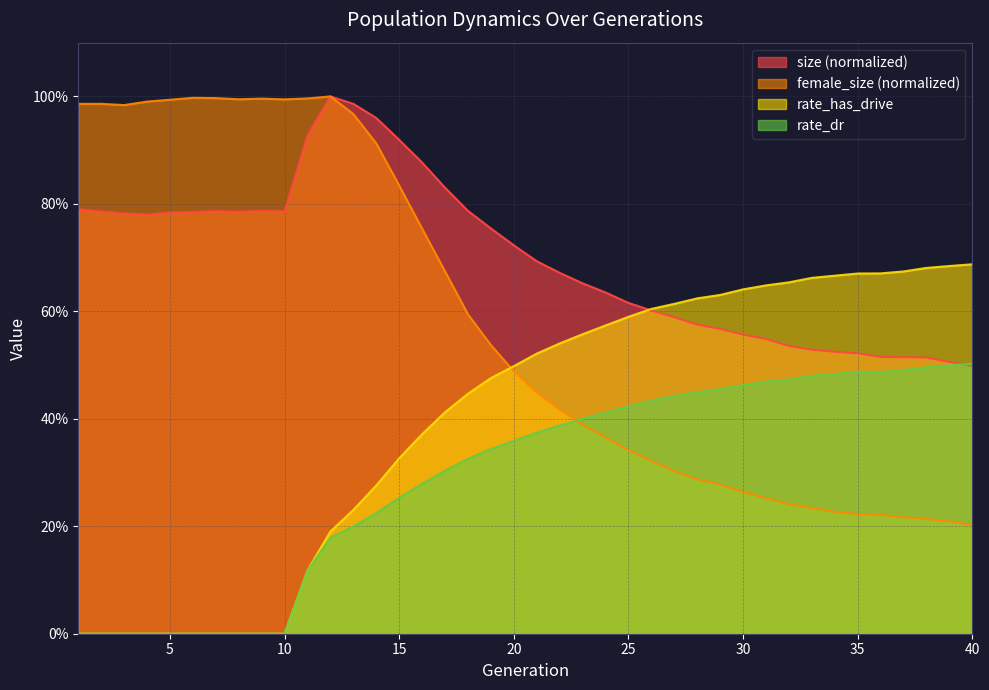

What is the total value across all series at 38?

1.9